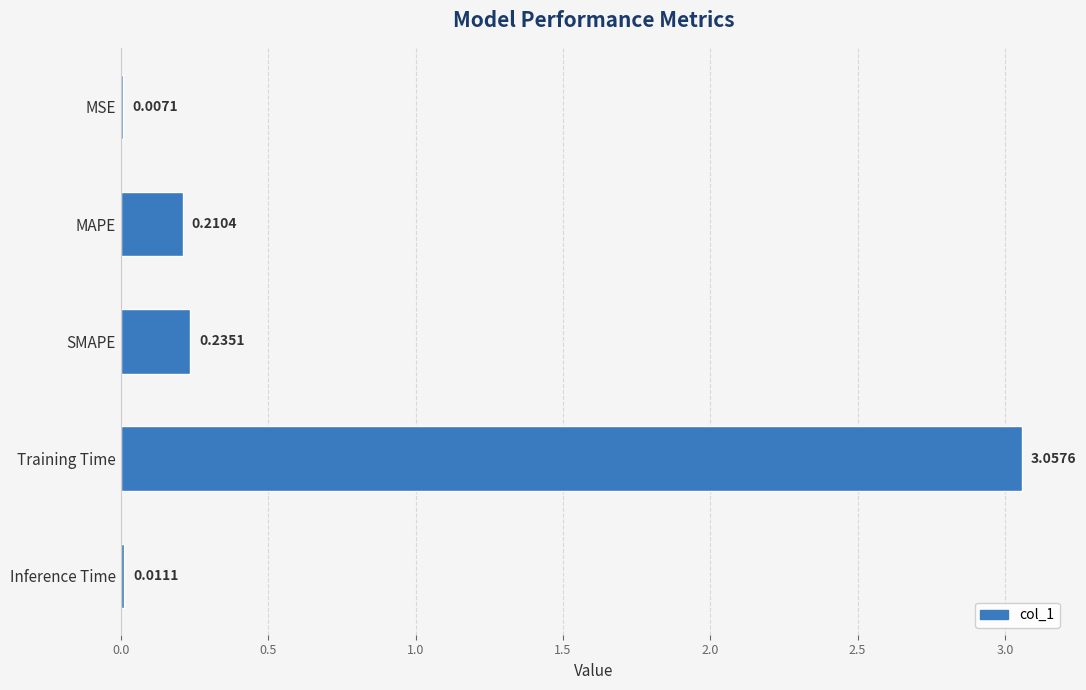

What is the sum of all values?

3.5